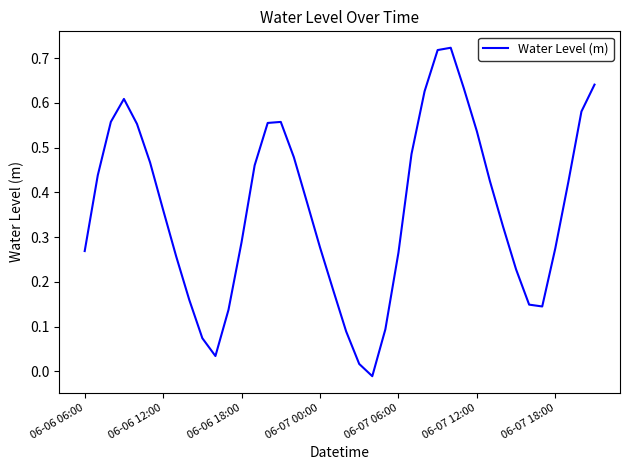

What is the difference between the maximum and minimum values?

0.7